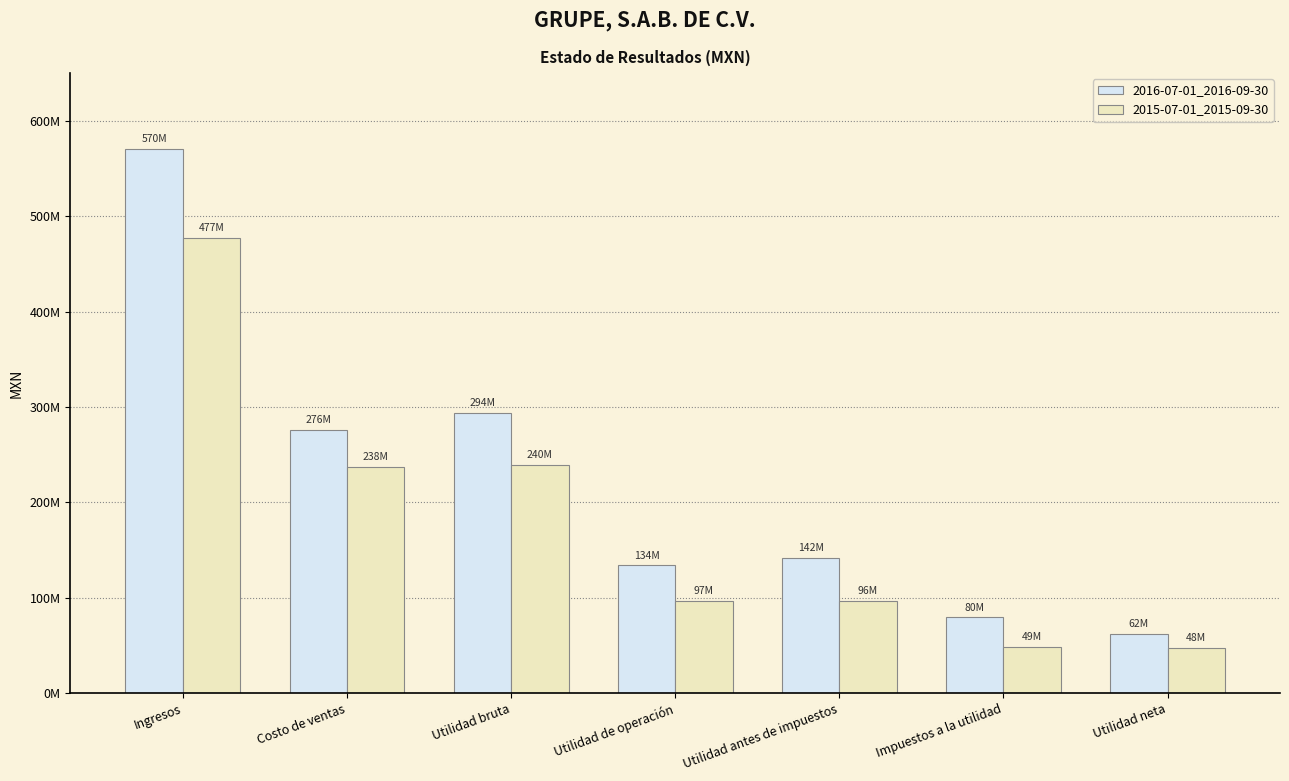

What is the sum of all 2015-07-01_2015-09-30 values?

1244898000